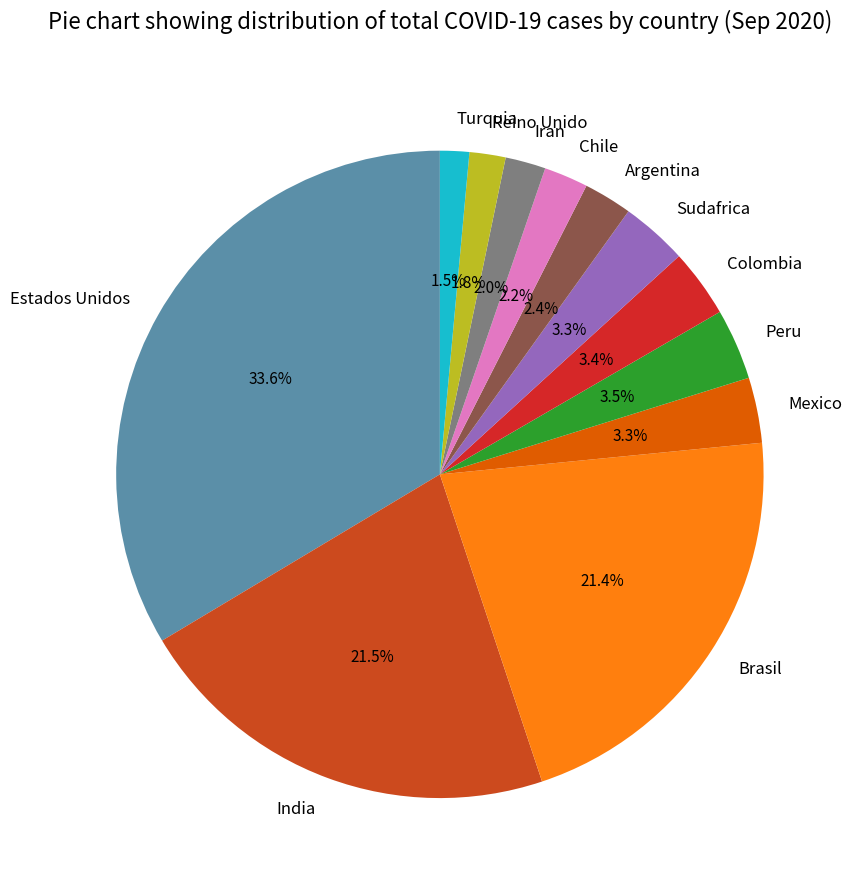

Does any single category account for the majority?

No